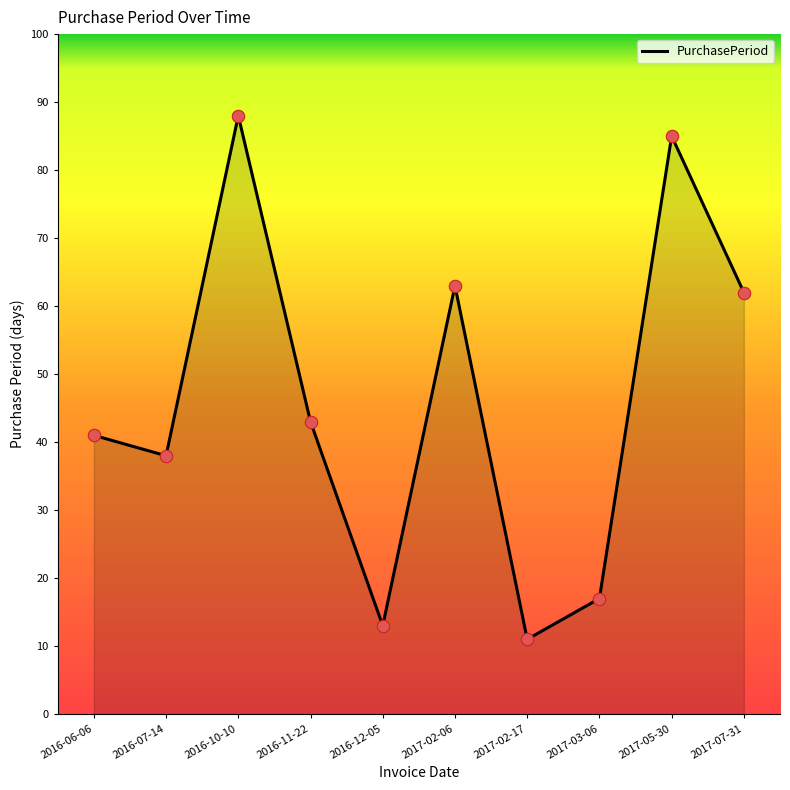

Which has a higher value, 2017-03-06 or 2016-07-14?

2016-07-14